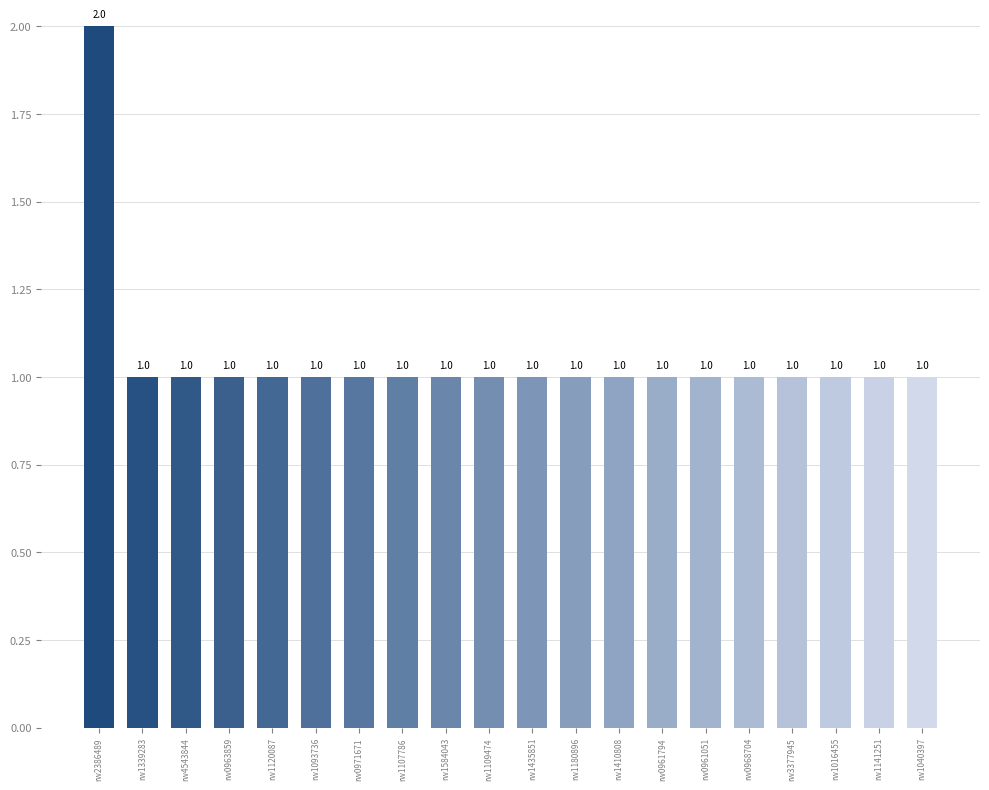

Reading right to left, extract all data points from this chart.

1	1	1	1	1	1	1	1	1	1	1	1	1	1	1	1	1	1	1	2